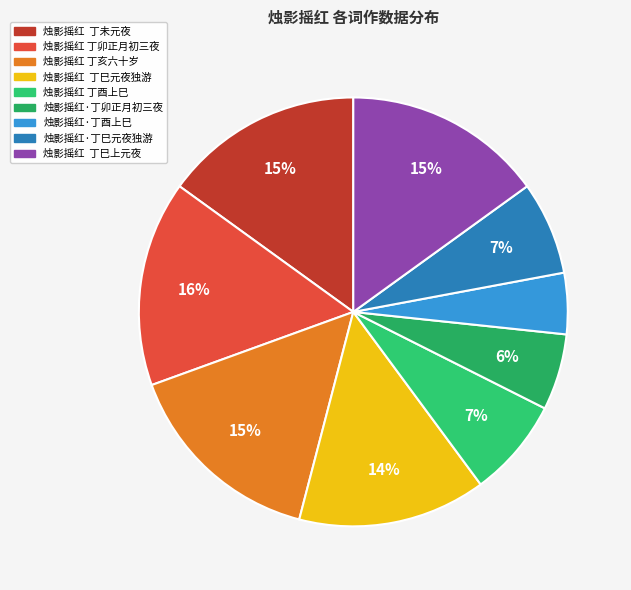

How many slices are in this pie chart?

9